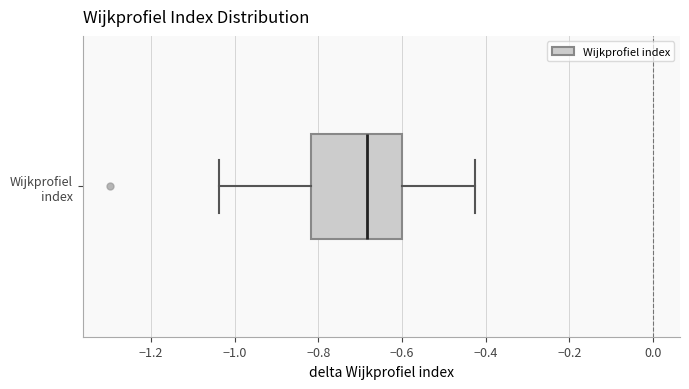

Where does the right whisker of the box for Wijkprofiel index end on the x-axis? The values are not printed on the chart, so give them approximately, as read against the axis.

-0.42